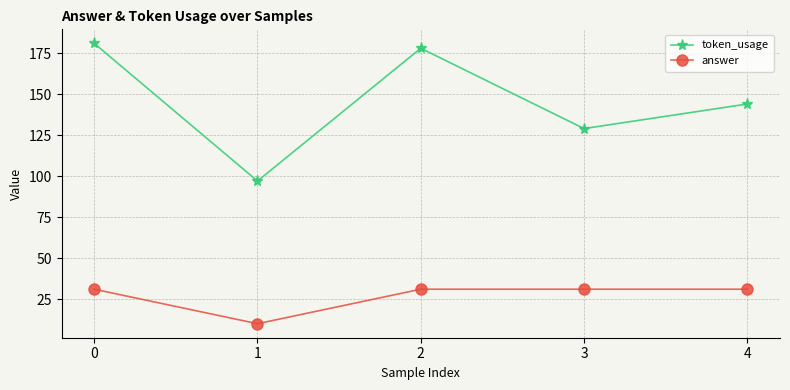

The answer series shows 20.3 at 4. True or false?

False